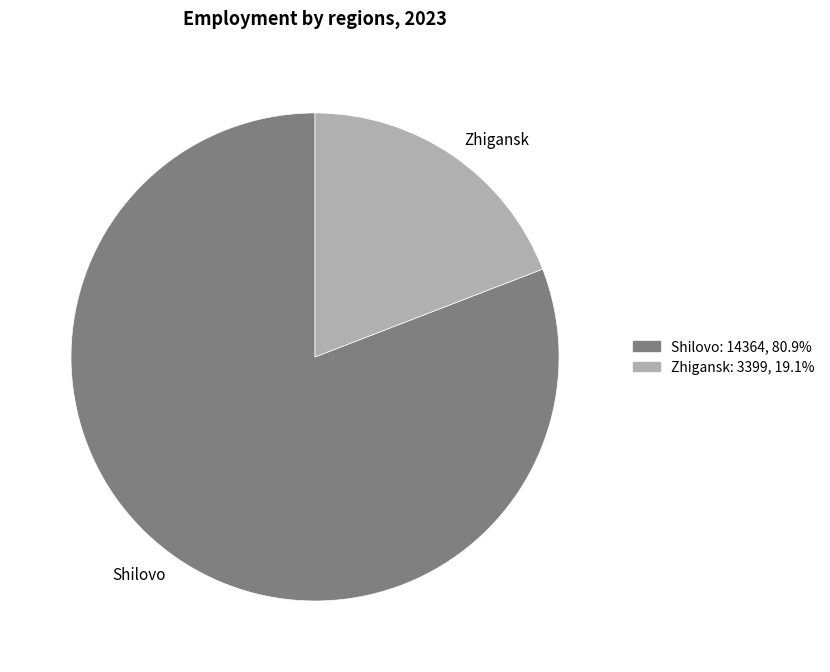

How many segments does this pie chart have?

2